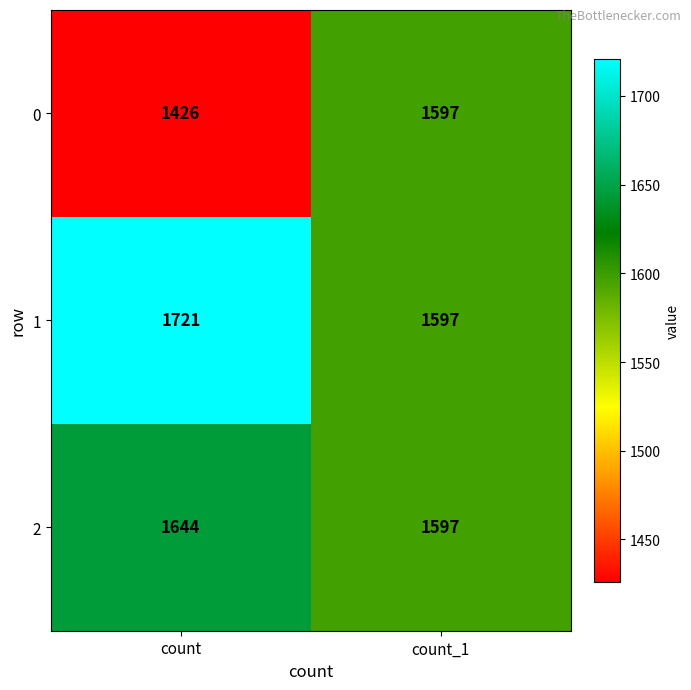

What is the difference between the highest and lowest values at count?

295